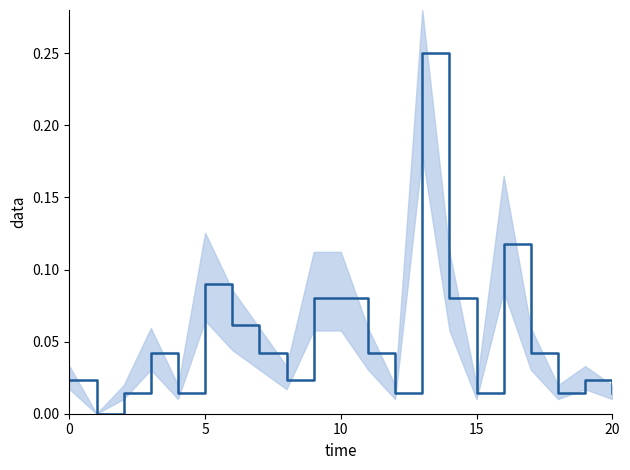

How many values are above zero?

20